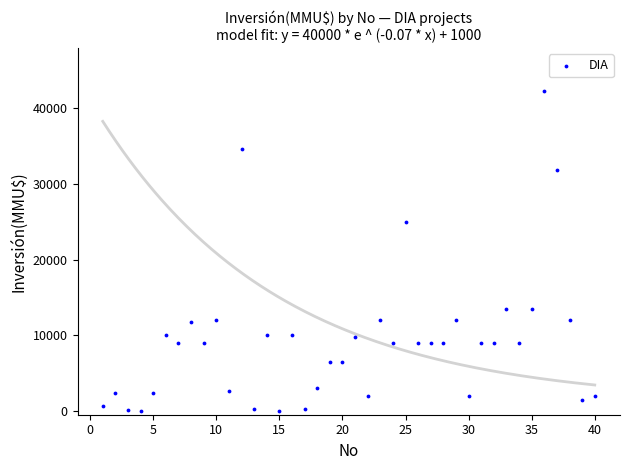

What Y value in the scatter plot is closest to 21150?

25000